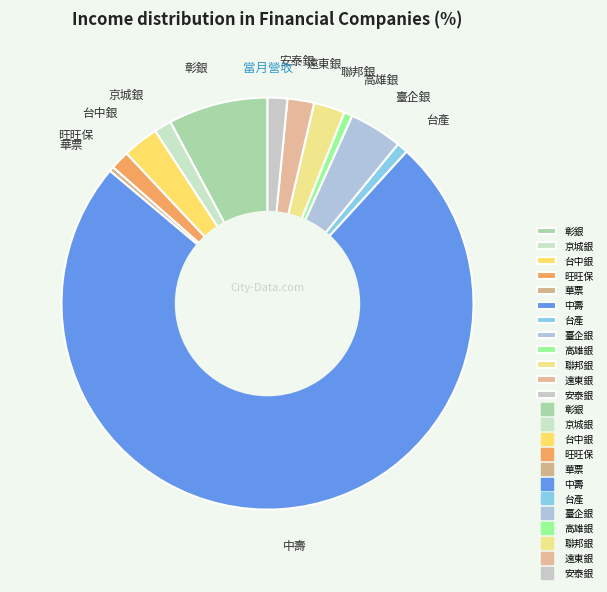

What is the ratio of the value at 台中銀 to the value at 聯邦銀?

1.2